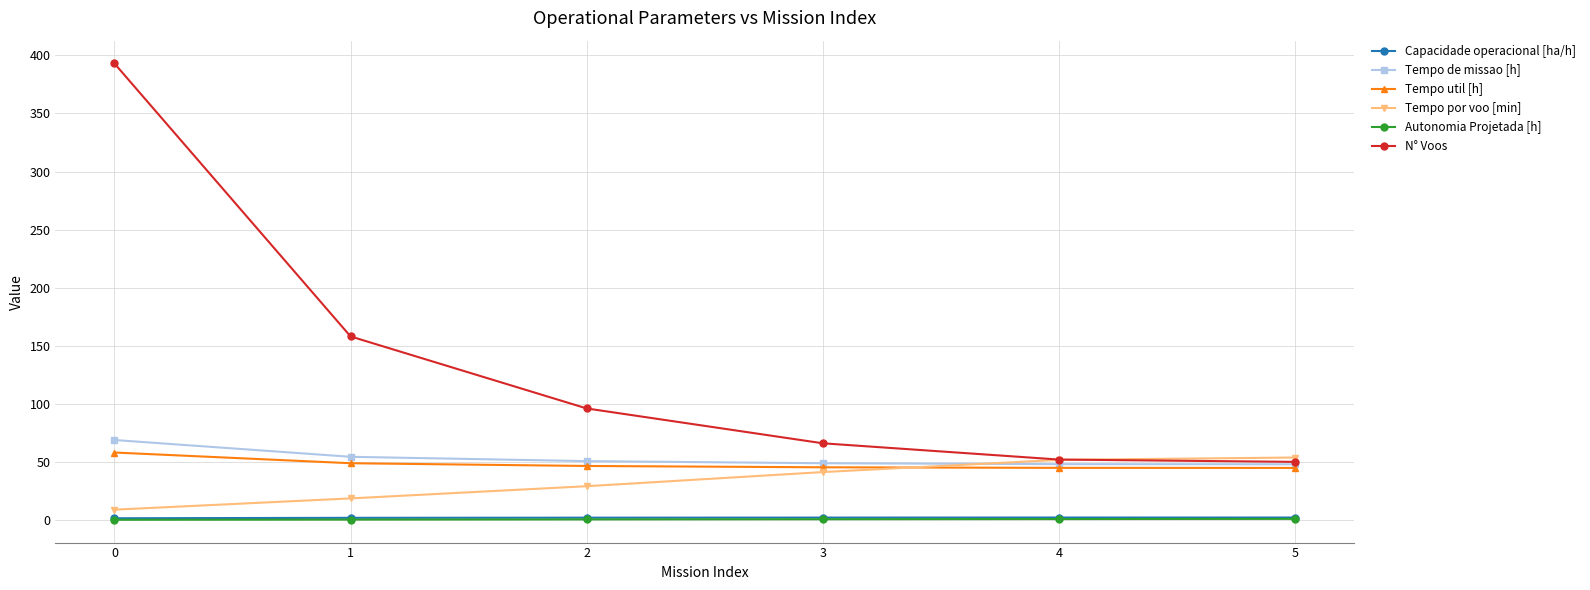

How many categories are shown in the chart?

6